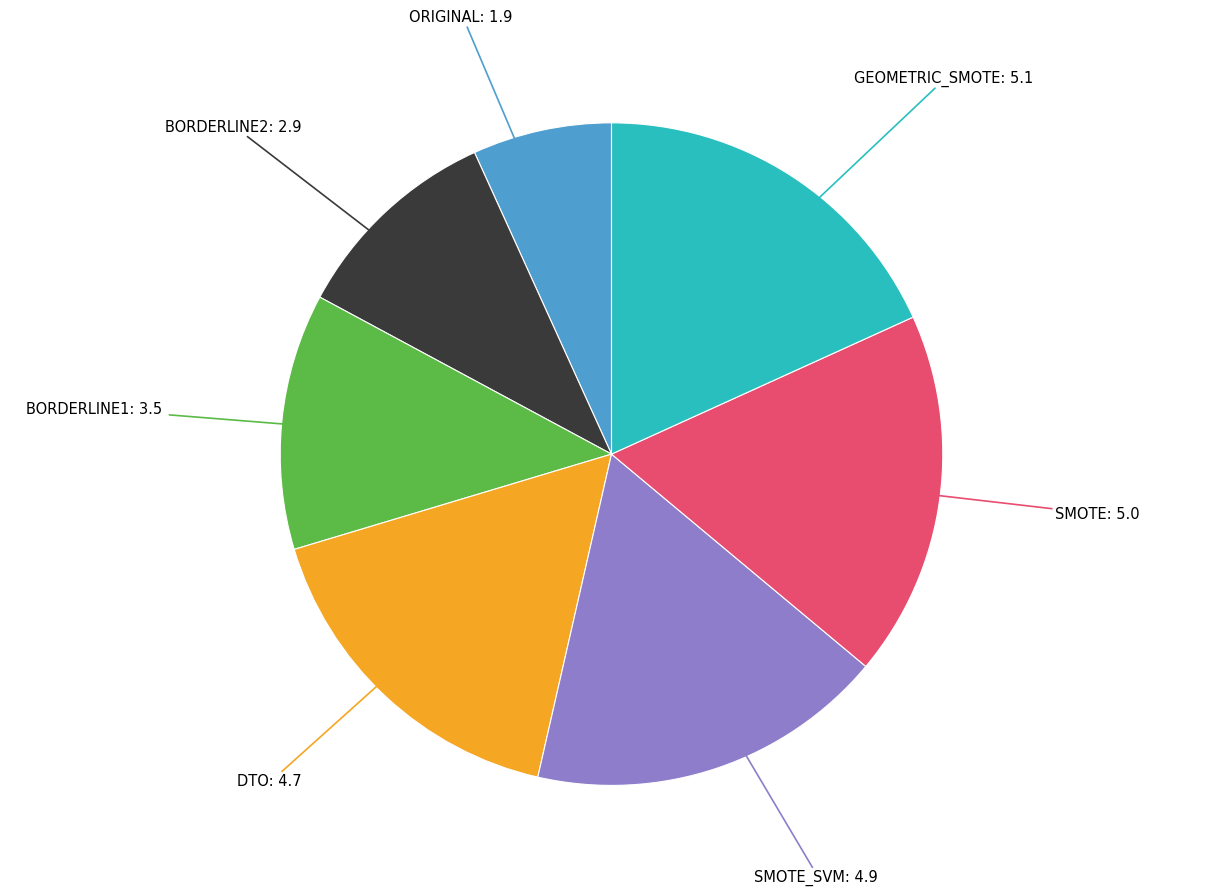

Is there any slice that represents more than half of the pie?

No